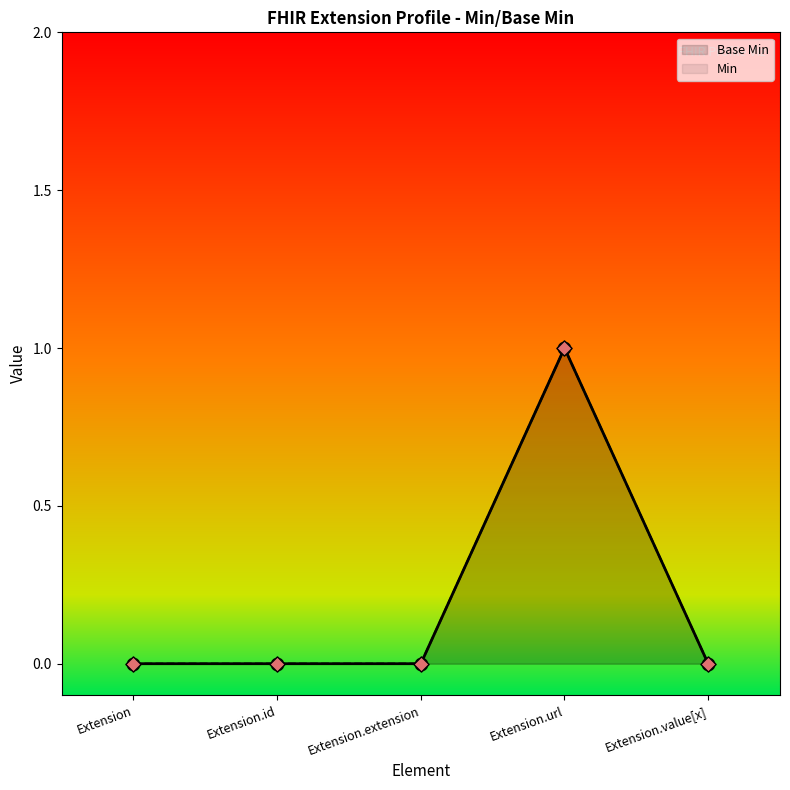

Which series reaches the maximum Y coordinate?

Base Min